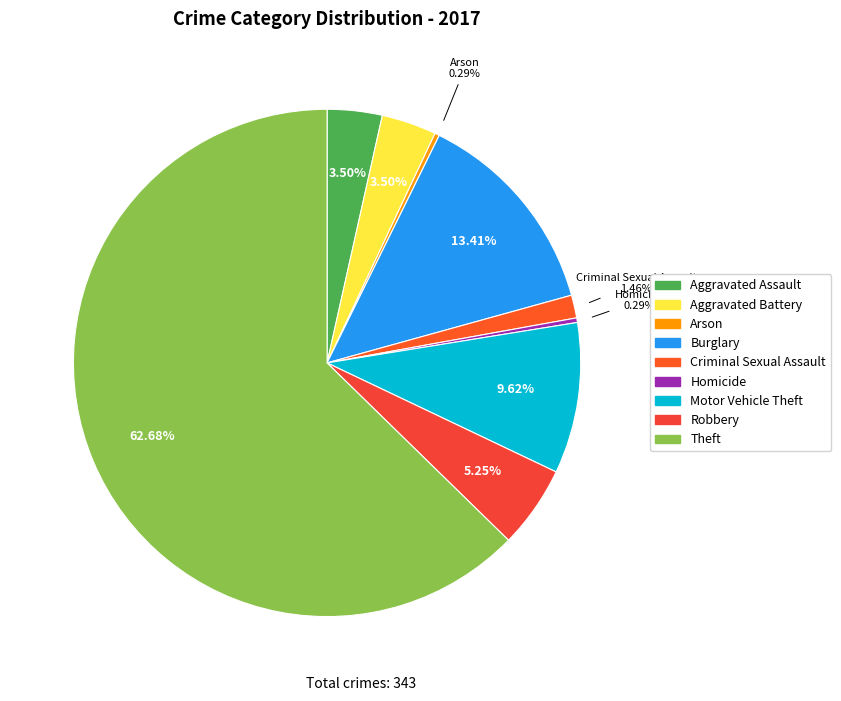

How many segments does this pie chart have?

9